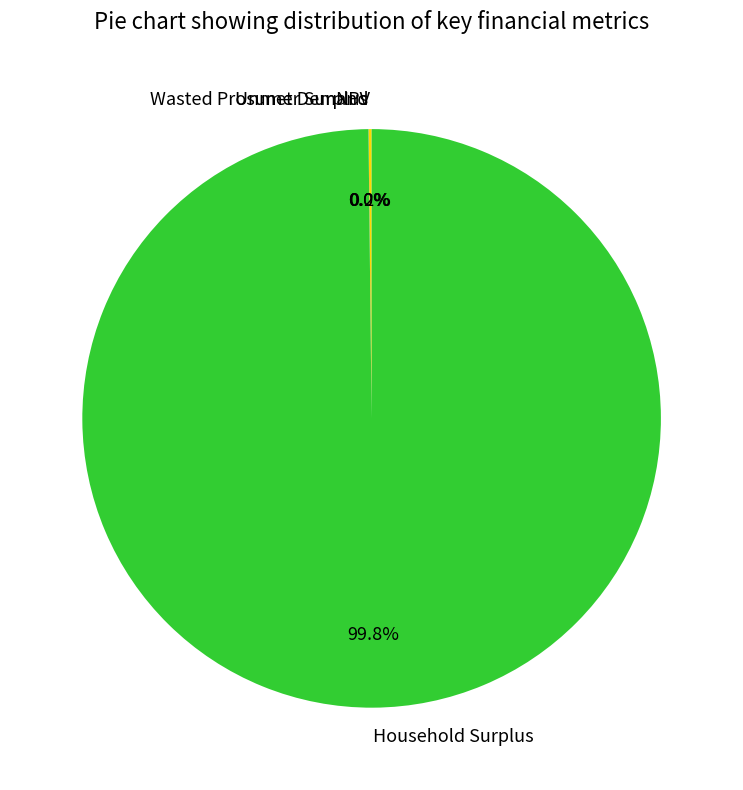

Does any single category account for the majority?

Yes